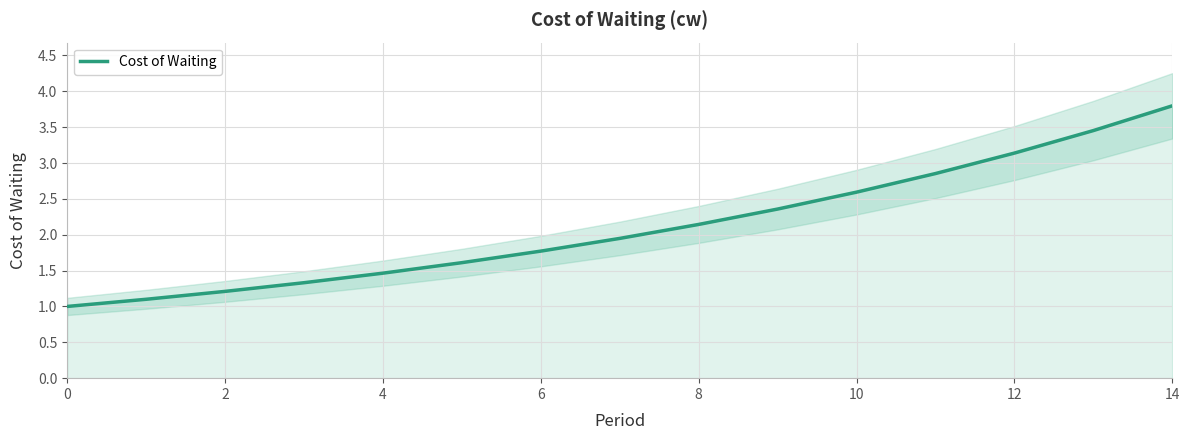

What is the minimum value for Cost of Waiting?

1.0